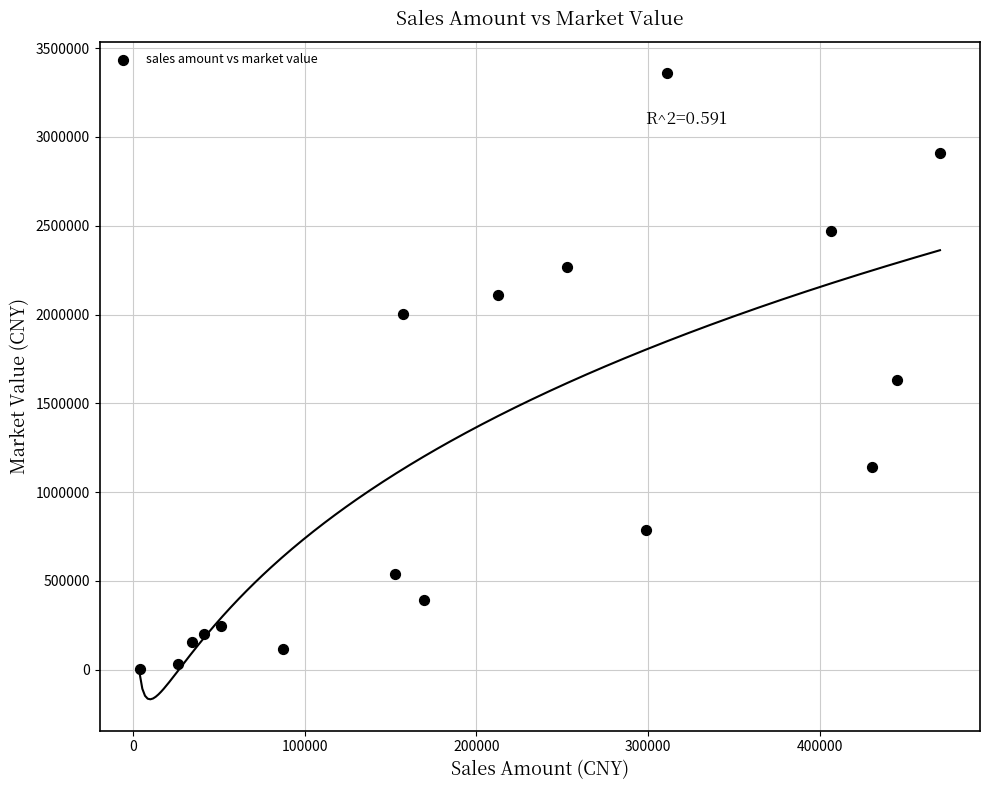

What Y value in the scatter plot is closest to 1681928?

1631920.4